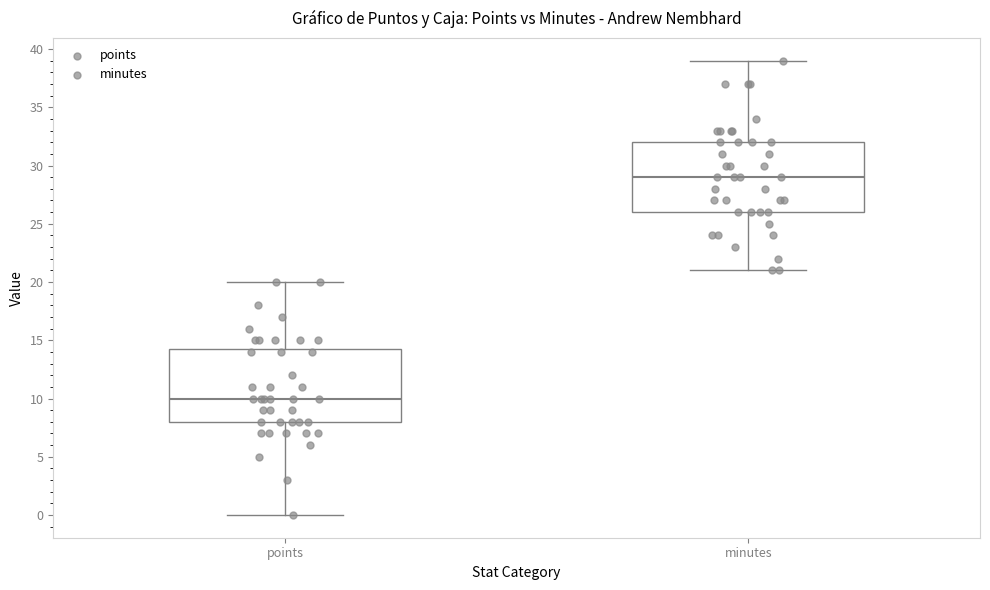

Reading left to right, read every box against the y-axis: the position of its median line, the range the box covers, and the ends of its whiskers. The values are not printed on the chart, so give them approximately, as read against the axis.

points: median 10.0, box 8.0 to 14.5, whiskers 0.0 to 20.0
minutes: median 29.0, box 26.0 to 32.0, whiskers 21.0 to 39.0